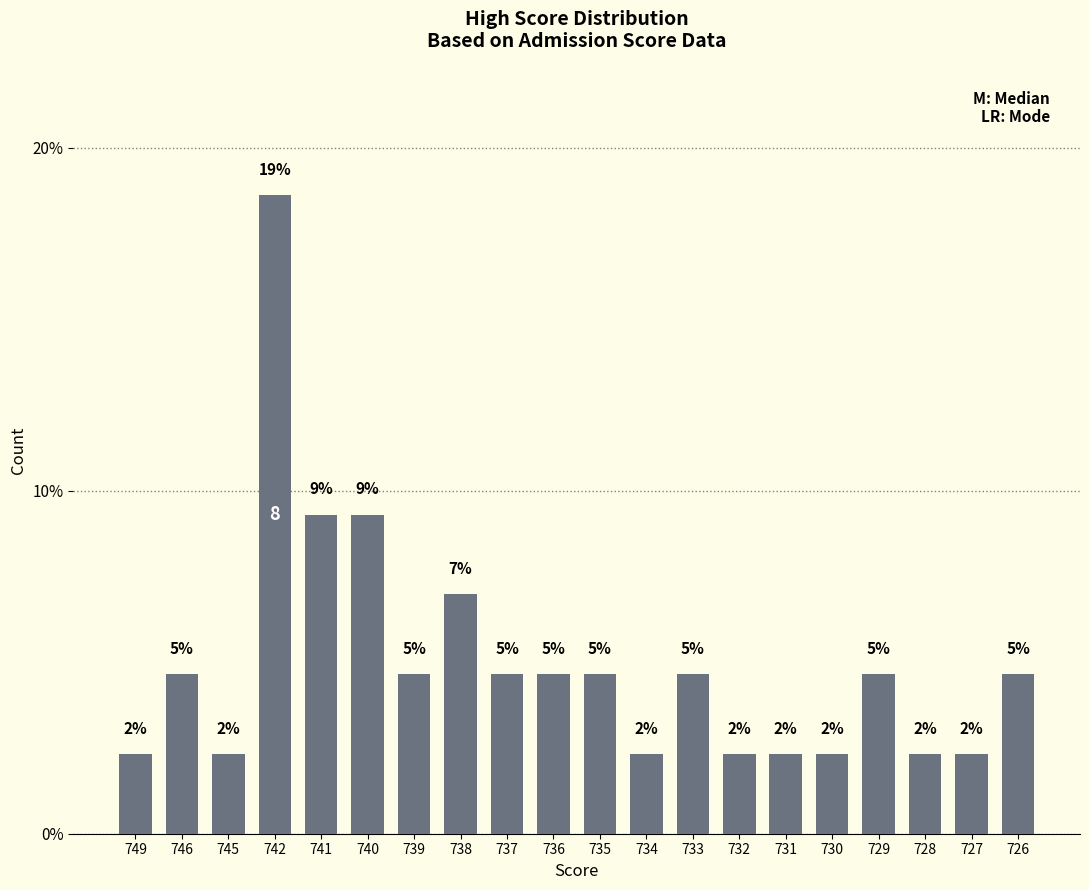

What is the change in value from 737 to 731?

-2.3